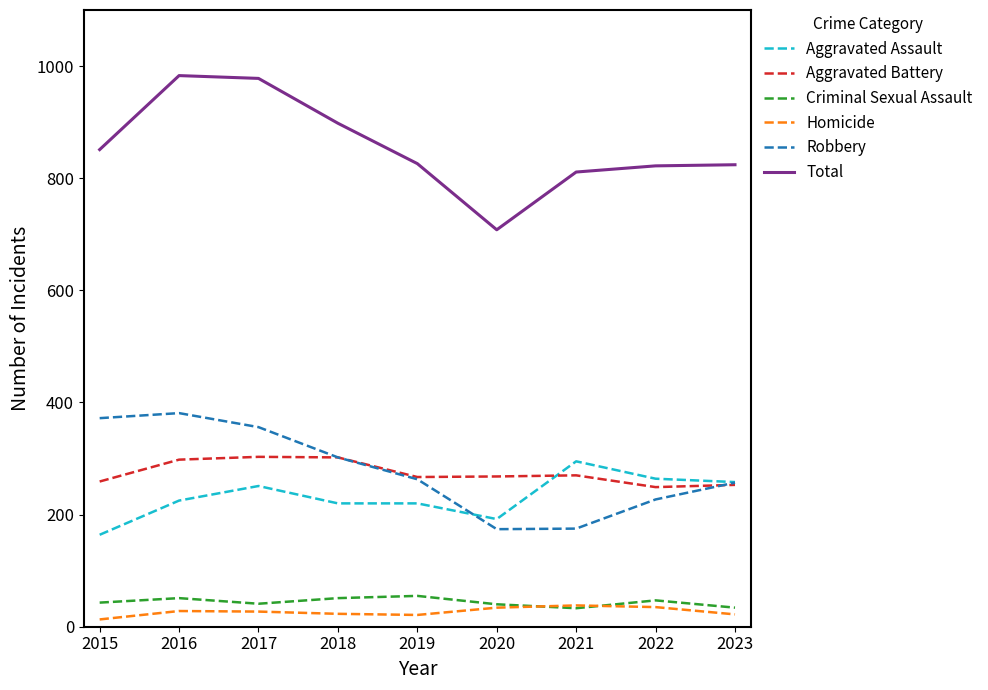

Which category has the lowest value in the Total series?

2020